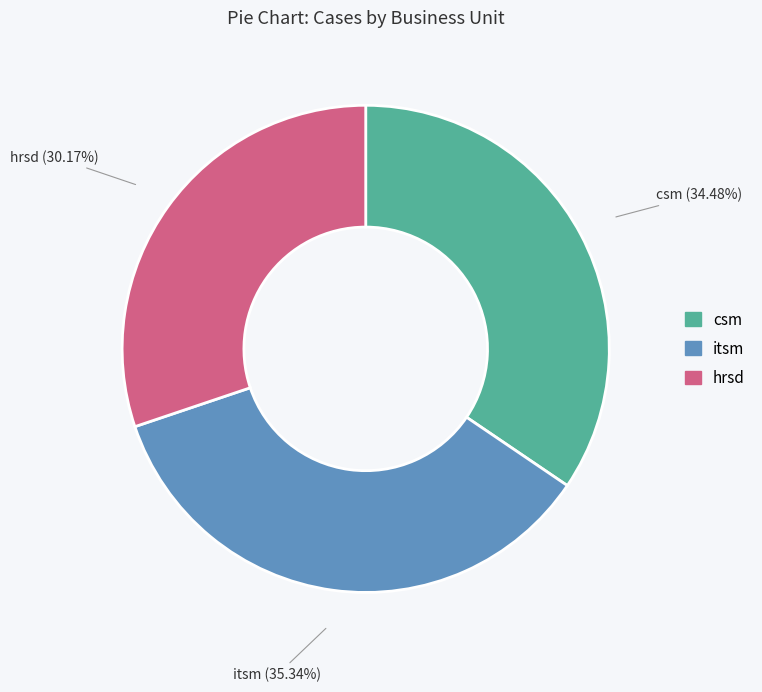

Which has a higher value, hrsd or itsm?

itsm